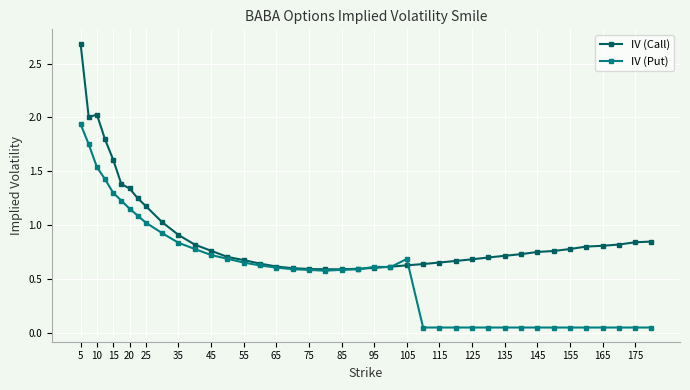

True or false: IV (Call) and IV (Put) cross at least once.

True